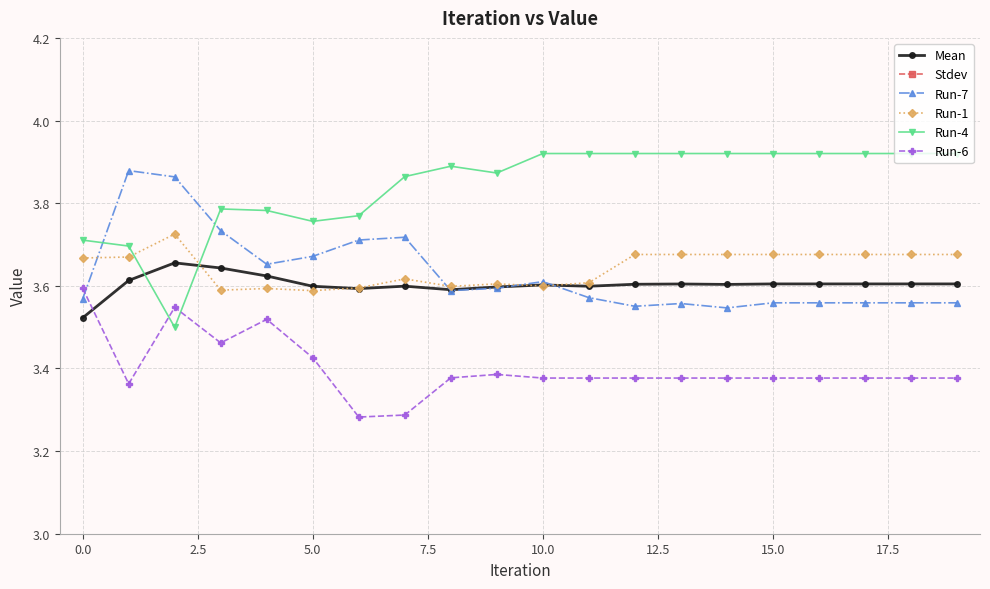

Which series has the largest range (max minus min)?

Run-4